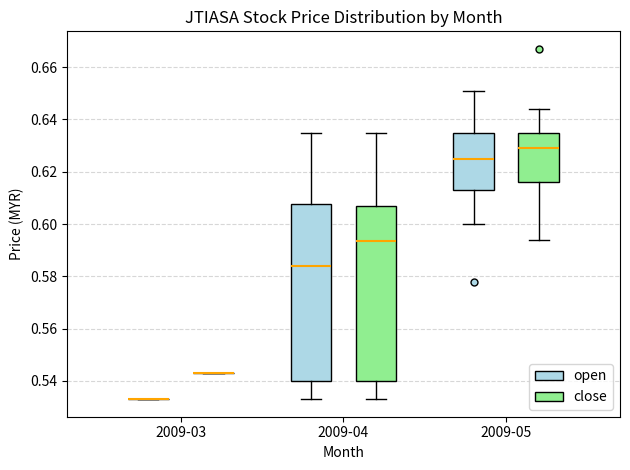

Reading left to right, read every box against the y-axis: the position of its median line, the range the box covers, and the ends of its whiskers. The values are not printed on the chart, so give them approximately, as read against the axis.

2009-03 (open): box collapsed to a line at 0.534, whiskers 0.534 to 0.534
2009-03 (close): box collapsed to a line at 0.544, whiskers 0.544 to 0.544
2009-04 (open): median 0.584, box 0.540 to 0.608, whiskers 0.534 to 0.636
2009-04 (close): median 0.594, box 0.540 to 0.608, whiskers 0.534 to 0.636
2009-05 (open): median 0.626, box 0.614 to 0.636, whiskers 0.600 to 0.652
2009-05 (close): median 0.630, box 0.616 to 0.636, whiskers 0.594 to 0.644